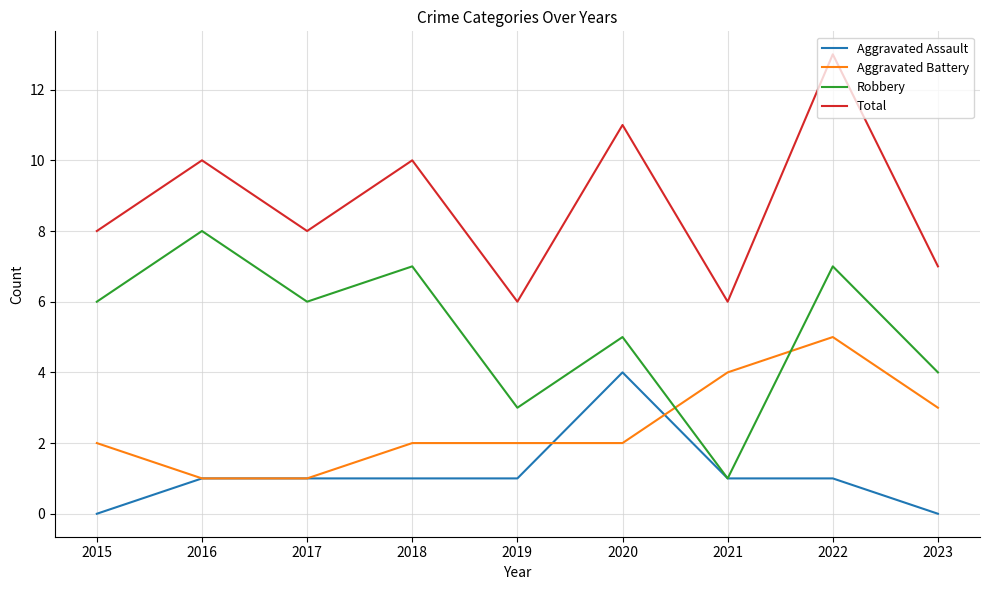

What is the difference between the highest and lowest values at 2017?

7